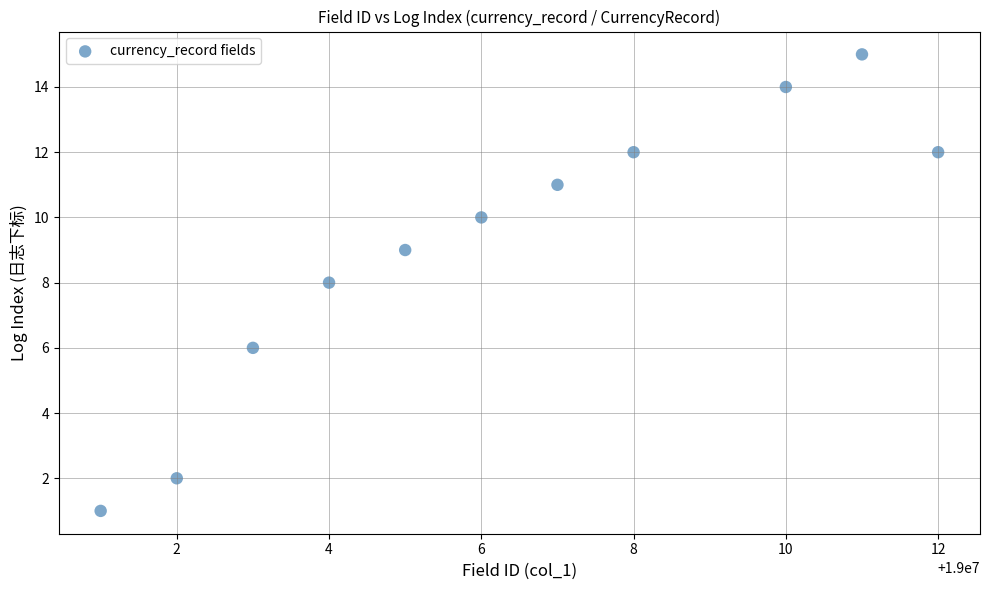

What is the average X value?

19000006